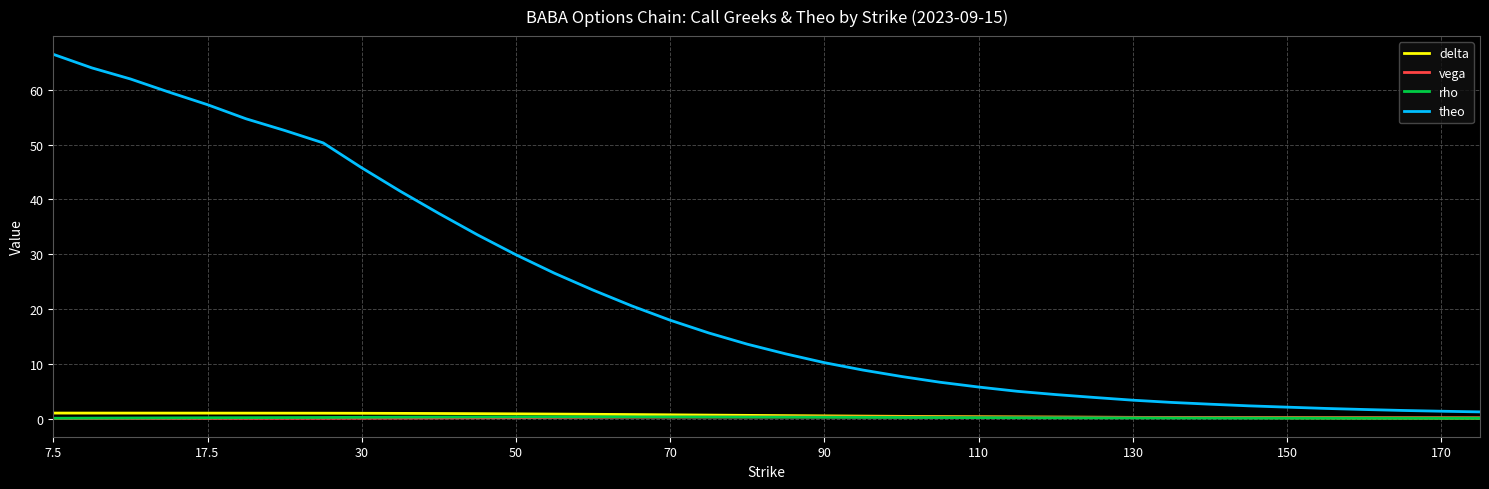

What is the maximum value shown in the chart?

66.5